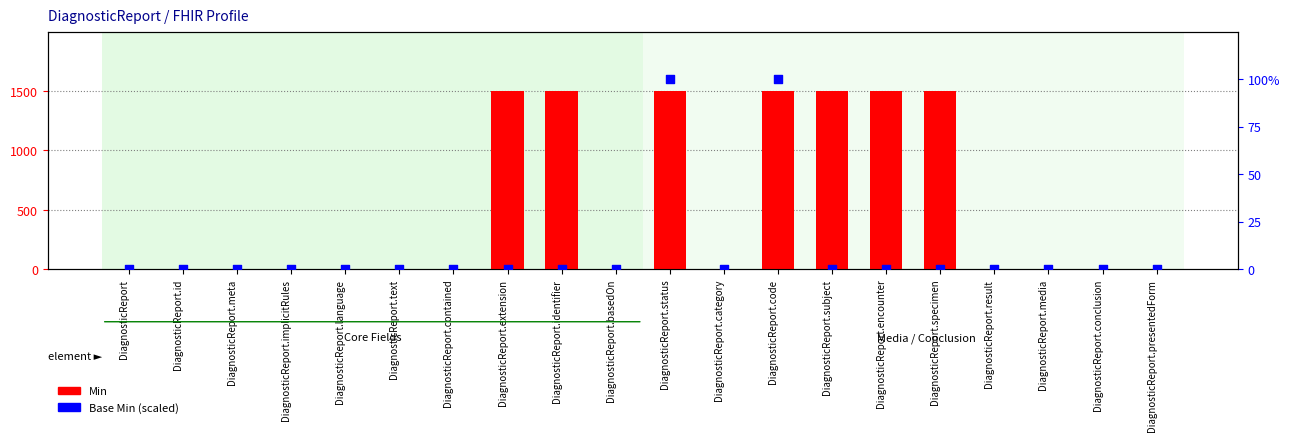

Which series has the largest total across all categories?

Min